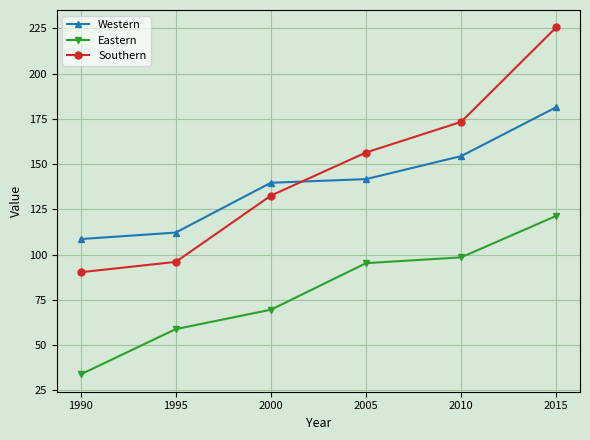

Where is Southern nearest to the value 157?

2005